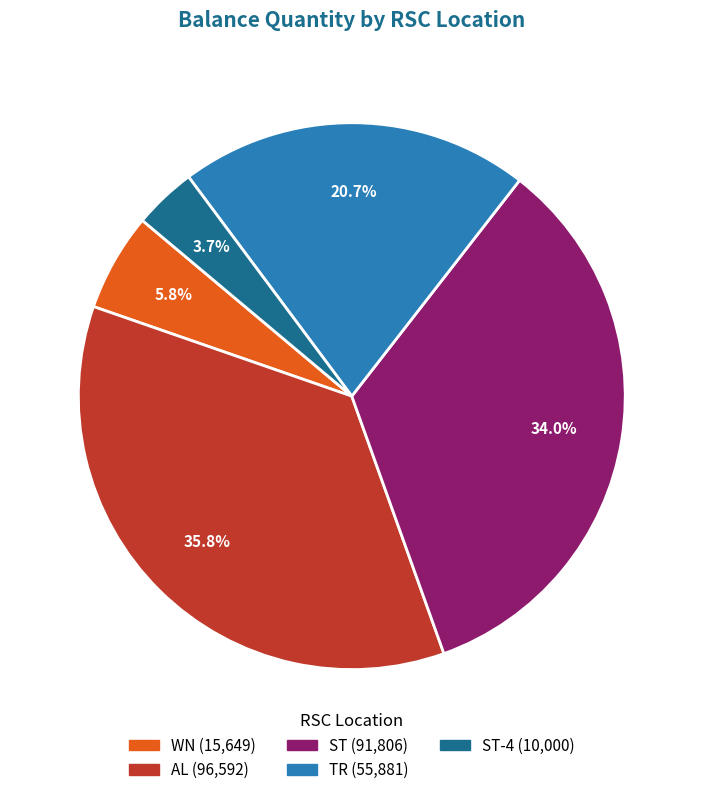

Does any single category account for the majority?

No